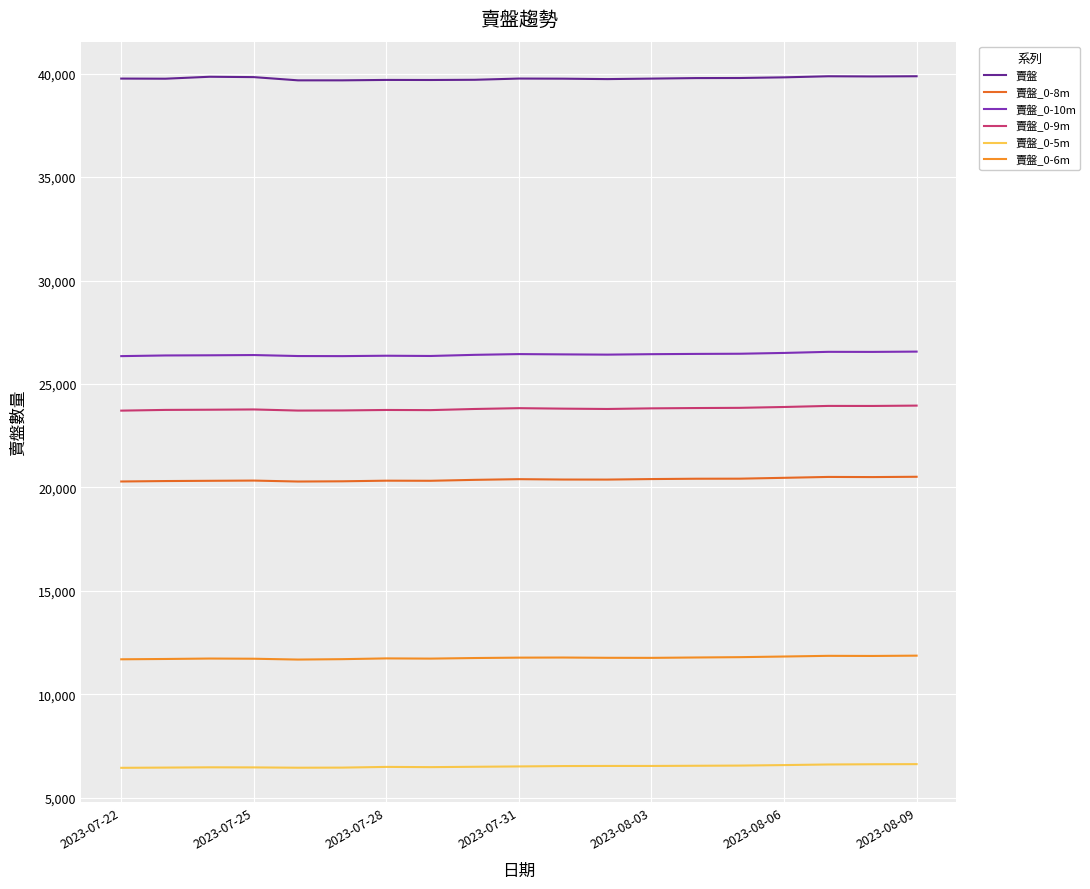

True or false: 賣盤 and 賣盤_0-5m cross at least once.

False